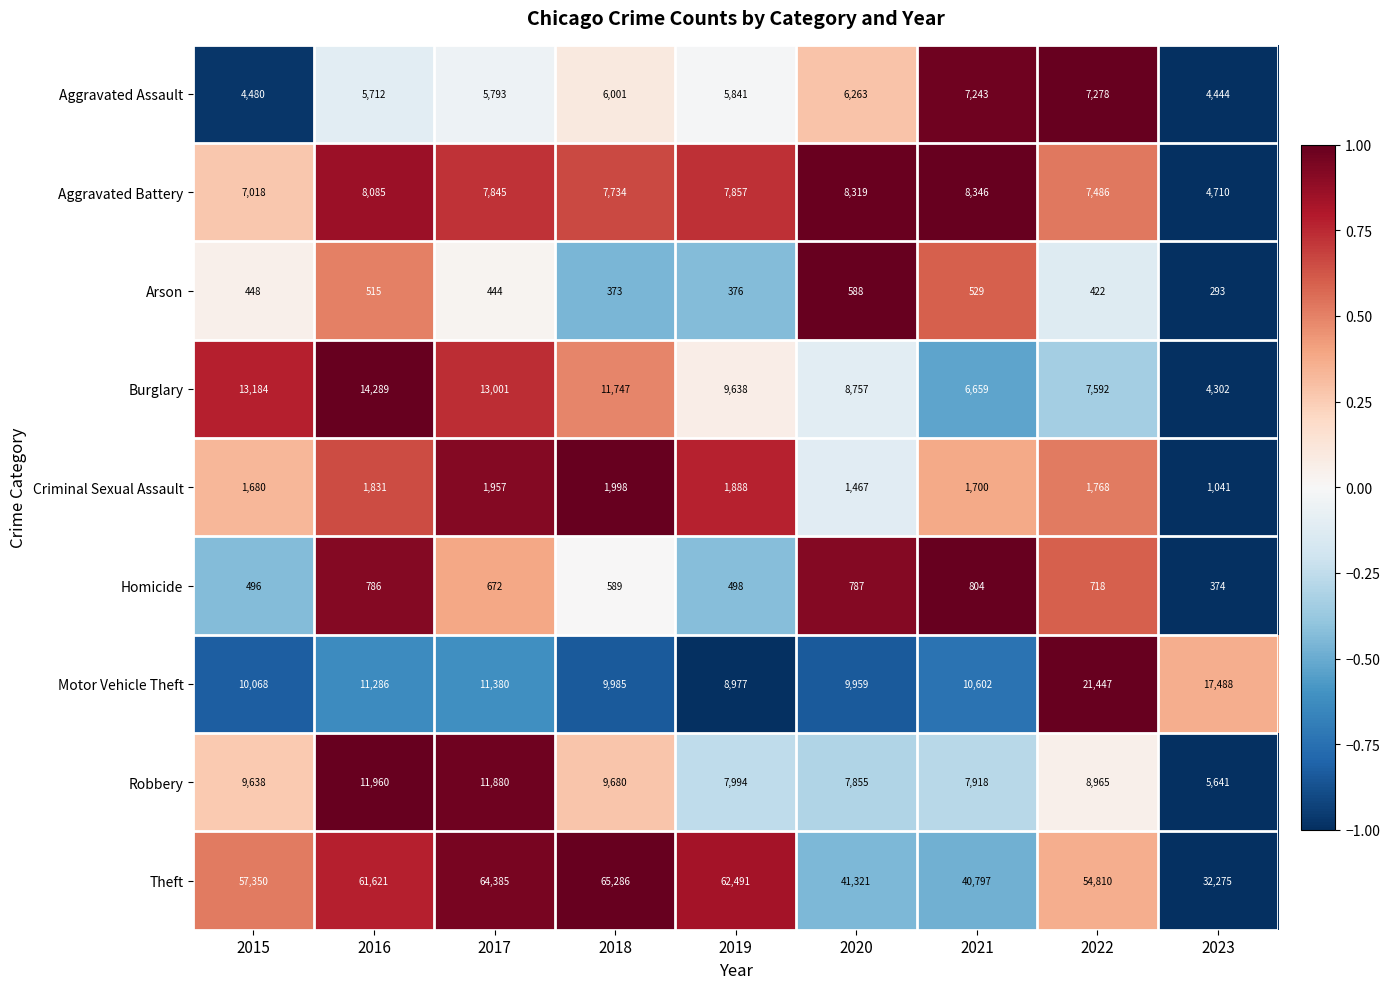

Rank the categories by Arson value from highest to lowest.

2020, 2021, 2016, 2015, 2017, 2022, 2019, 2018, 2023